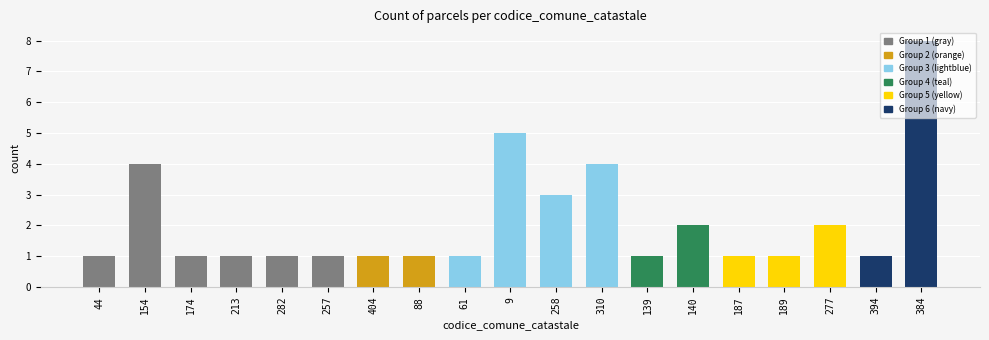

Reading left to right, list all the values displayed in this chart.

1	4	1	1	1	1	1	1	1	5	3	4	1	2	1	1	2	1	8